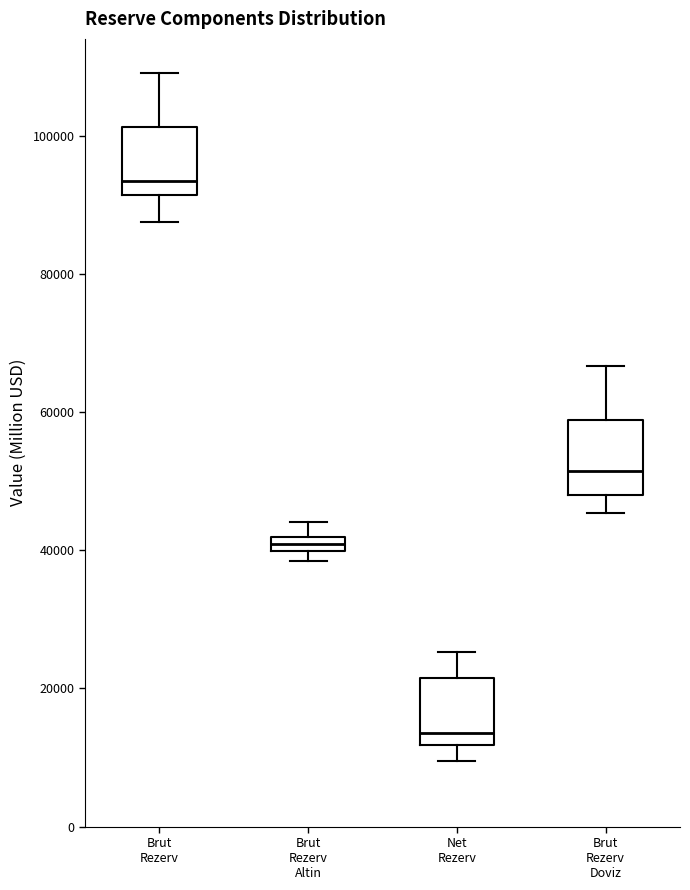

Which box's median line is the lowest?

Net Rezerv